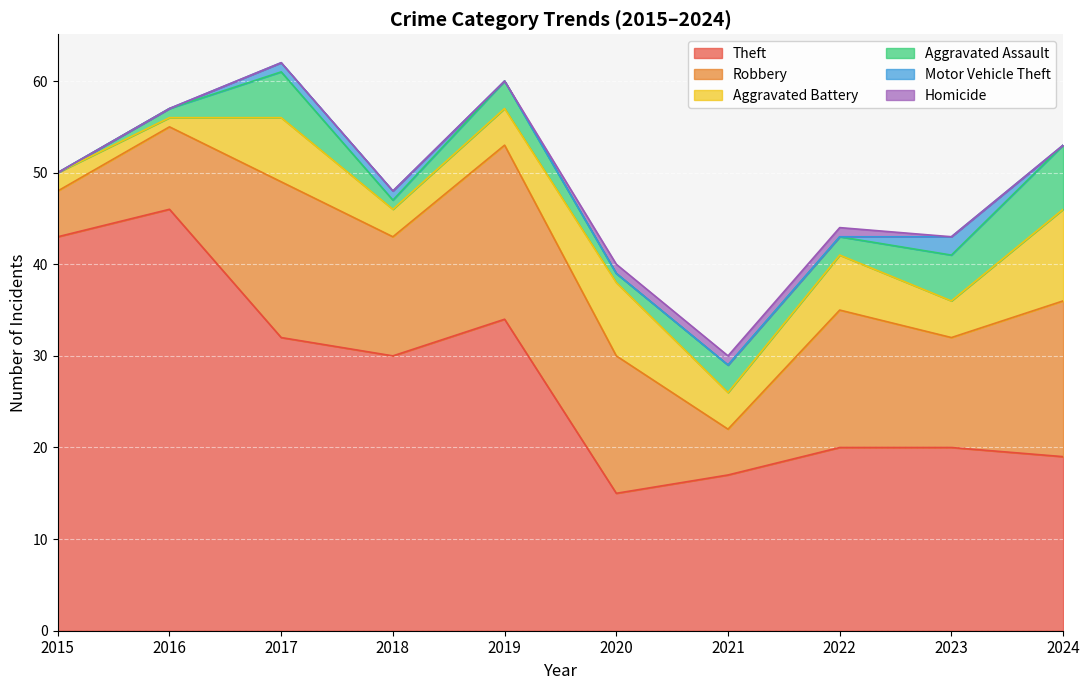

How many Homicide values are between 0 and 1?

10